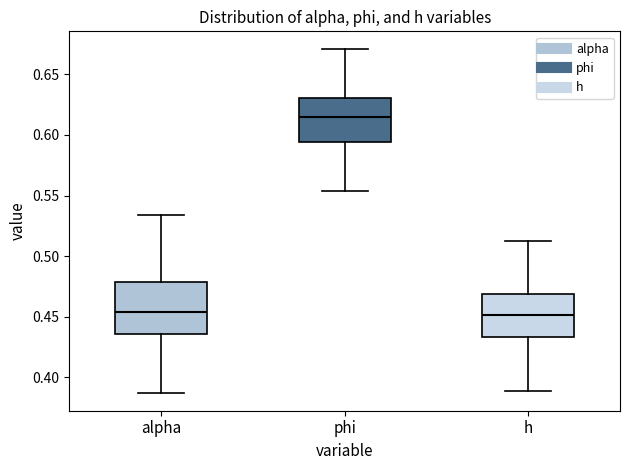

Which box has the highest median line?

phi